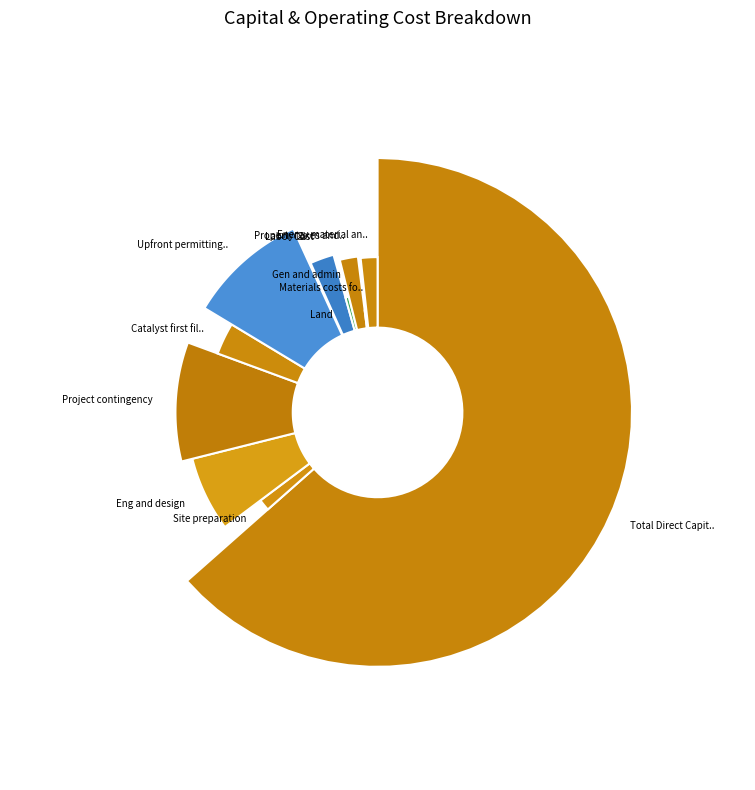

Is there a majority slice in this chart?

Yes